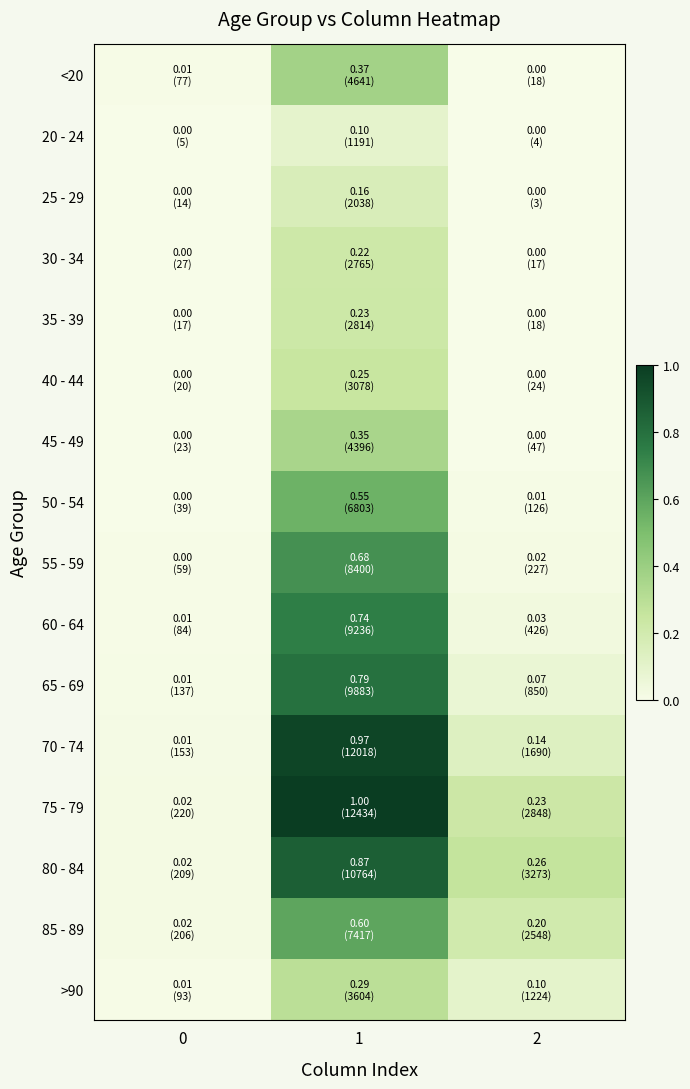

At which category is the sum across all series the highest?

1